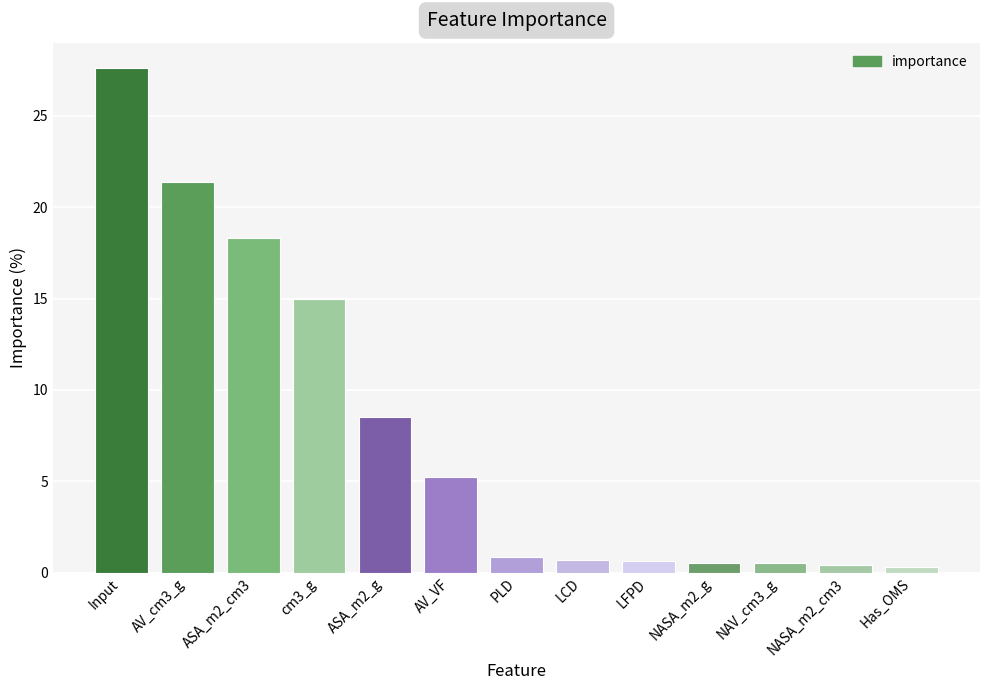

What is the minimum value shown in the chart?

0.3